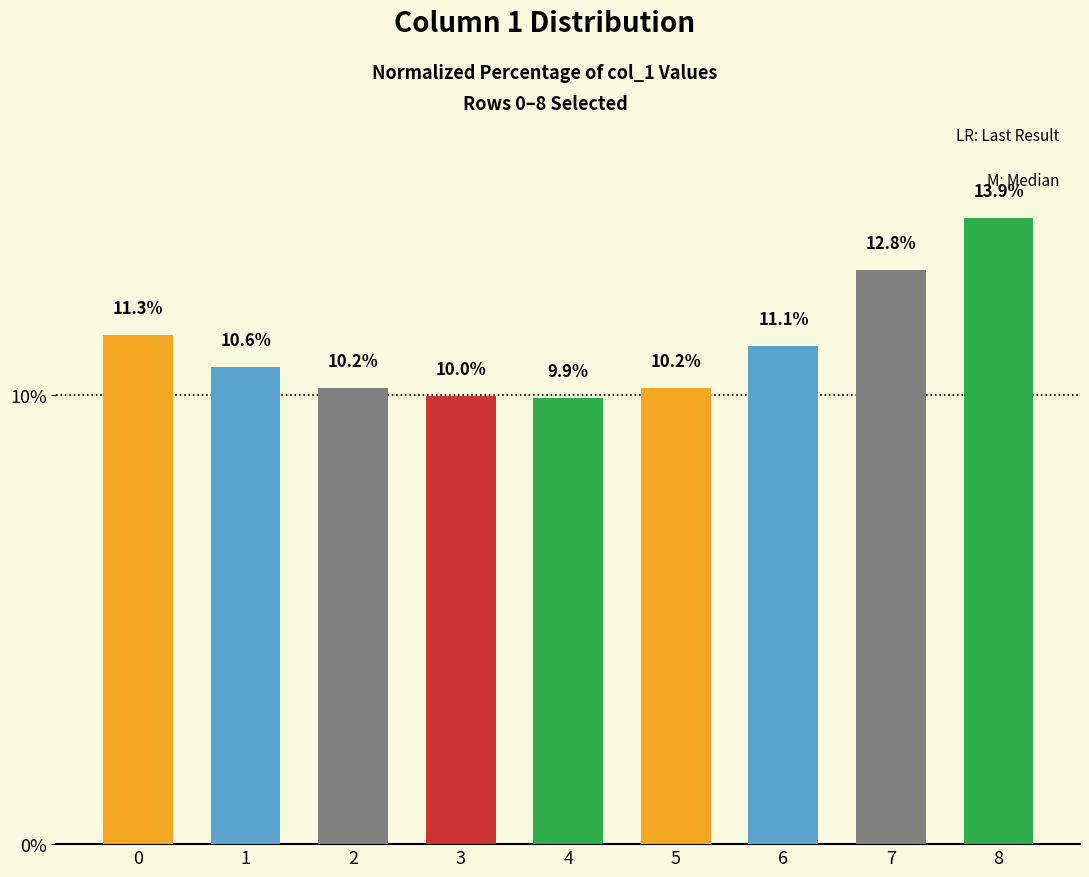

What is the average value?

11.1